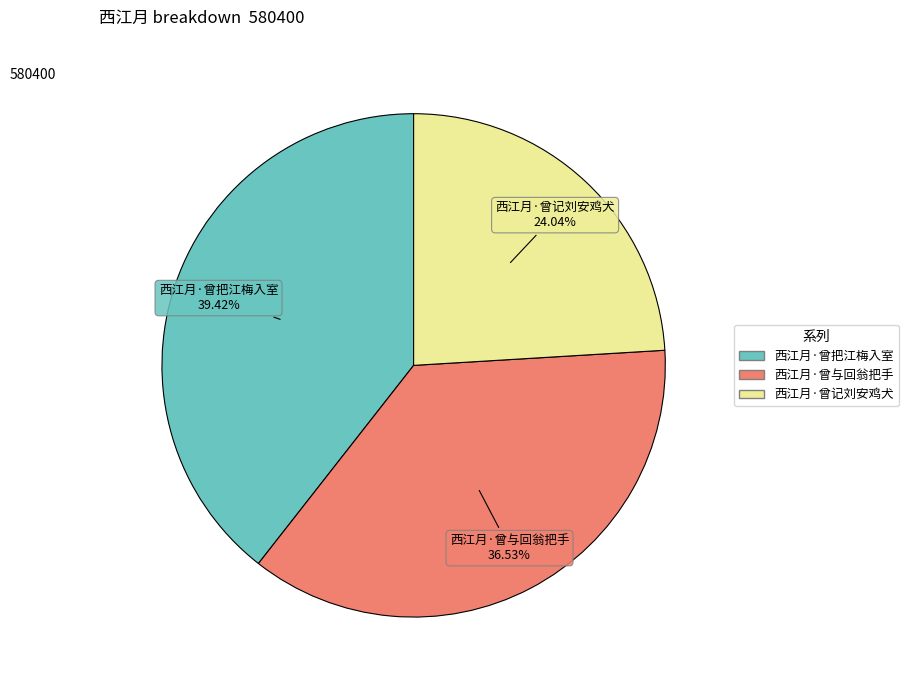

Which has a higher value, 西江月·曾与回翁把手 or 西江月·曾把江梅入室?

西江月·曾把江梅入室